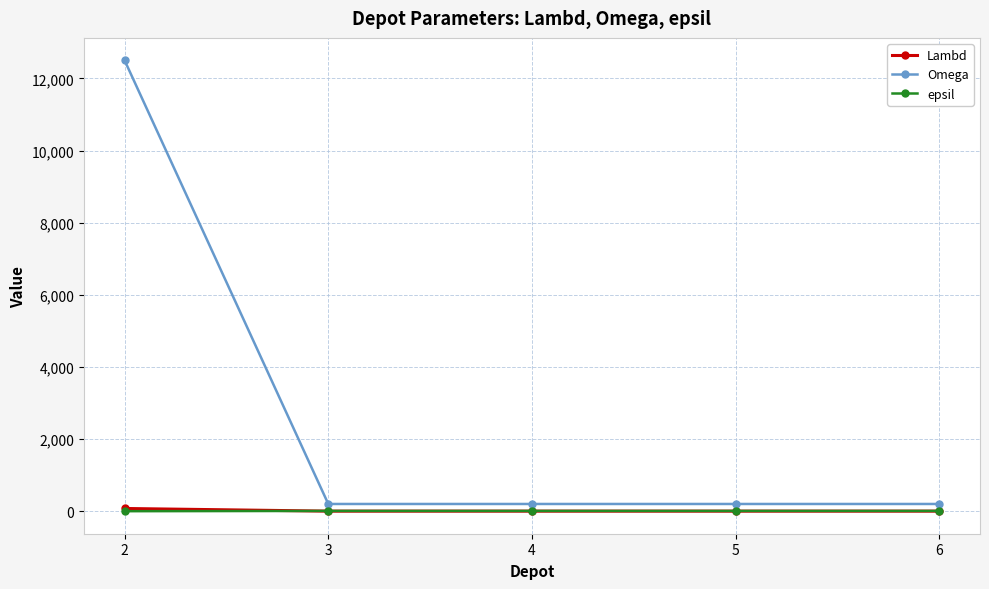

What is the spread (max minus min) of values at 5?

199